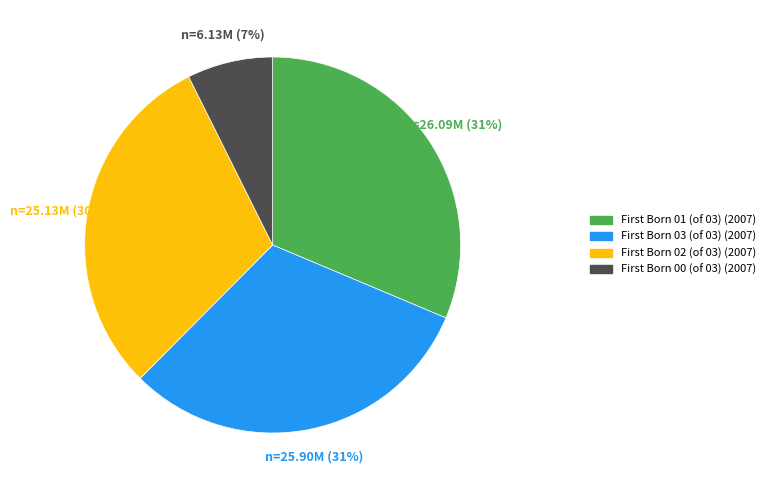

To the nearest percent, what is the average slice percentage?

25%